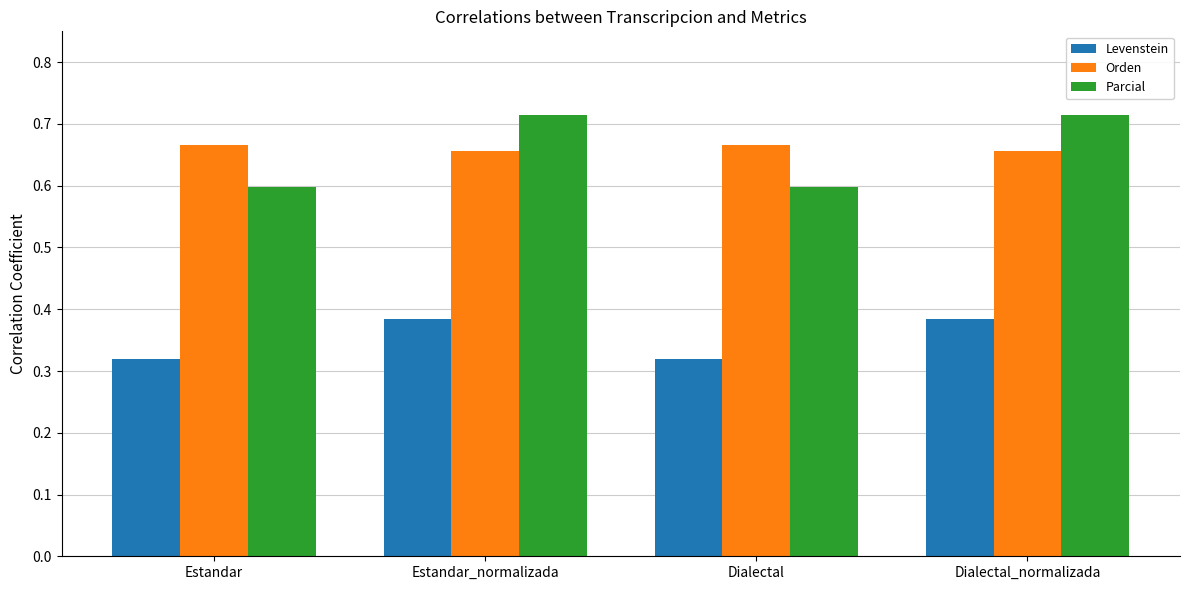

The value of Parcial at Estandar_normalizada is 20.1. True or false?

False